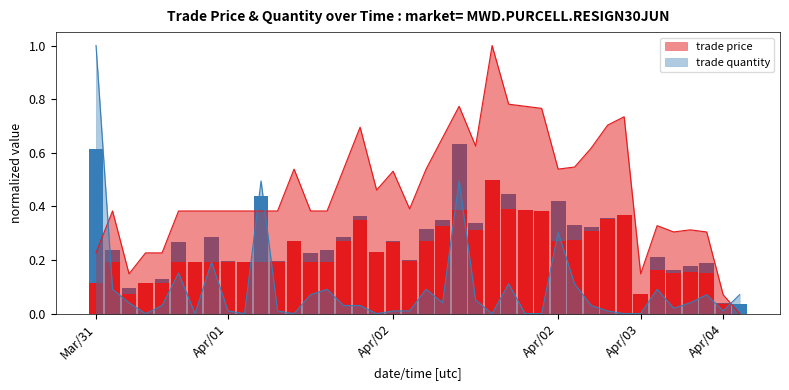

What is the difference between the second highest and minimum values in the trade price series?

0.8